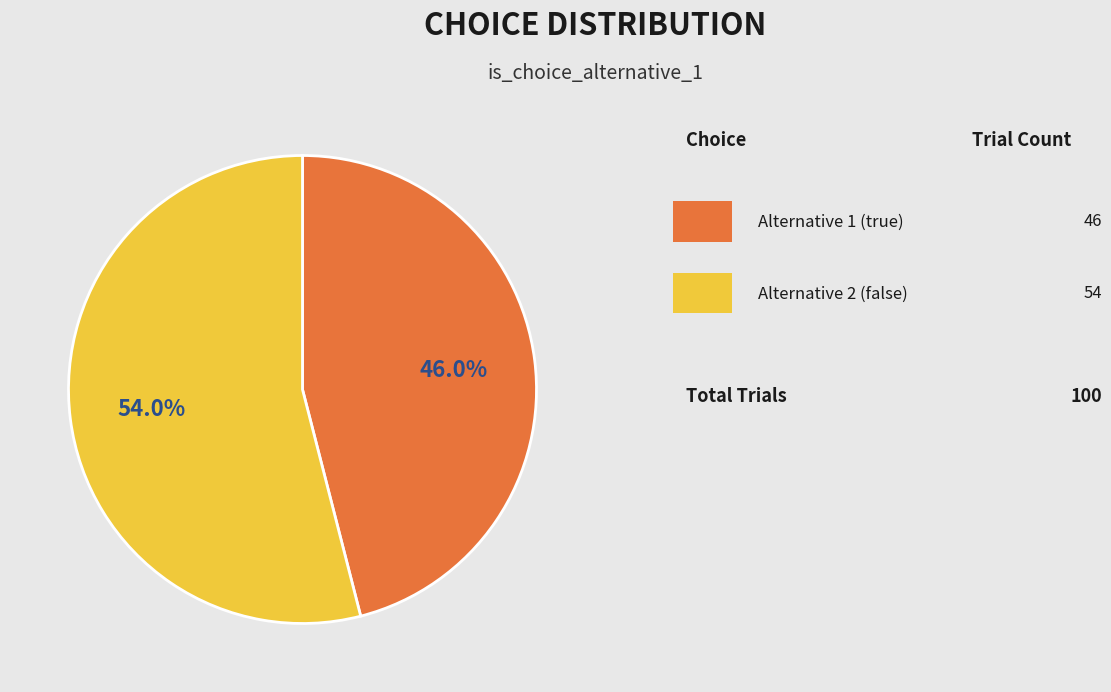

Is there a majority slice in this chart?

Yes